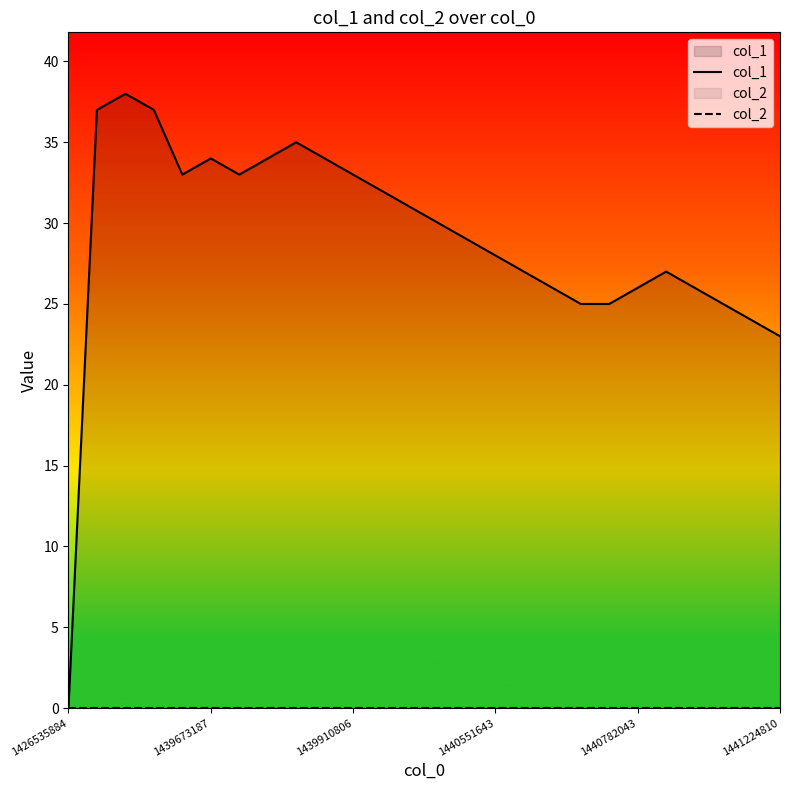

Which series has the largest total across all categories?

col_1